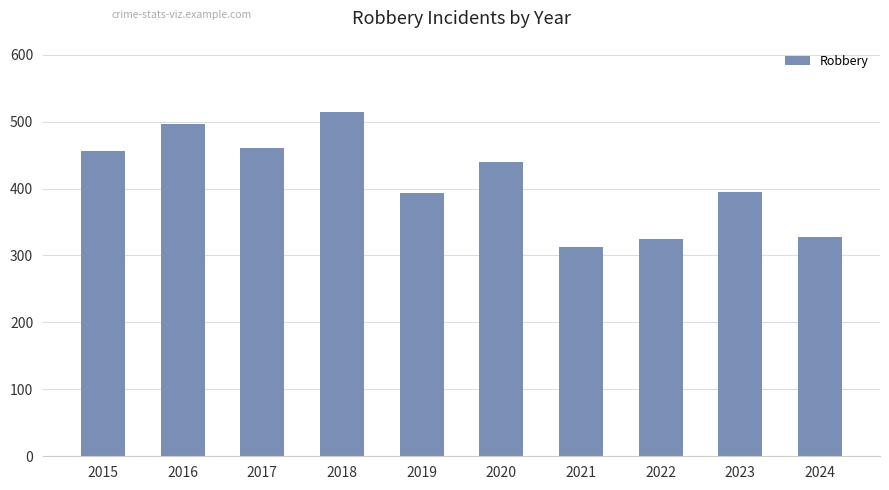

What is the value of the 3rd bar from the left?

460